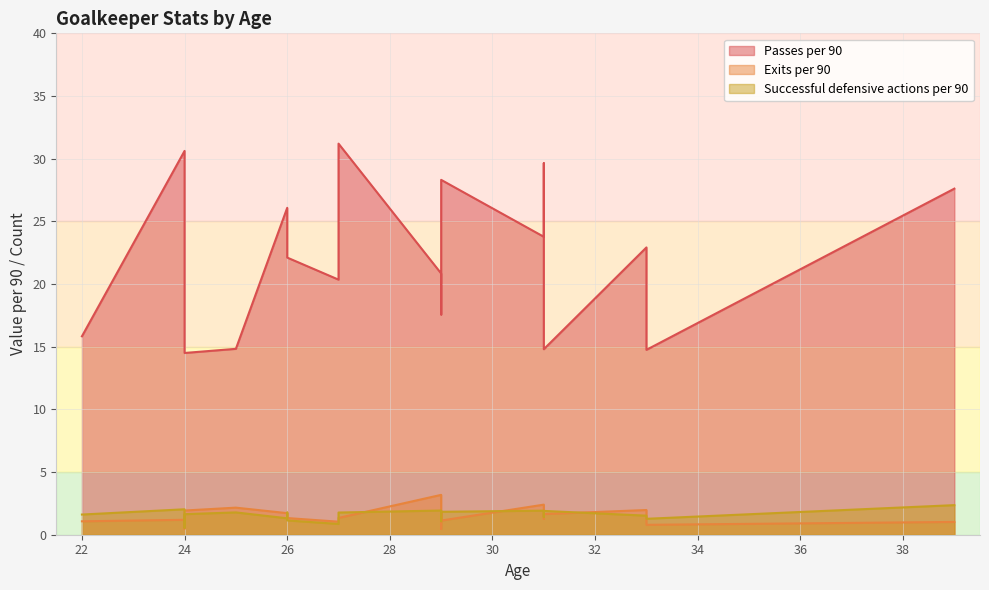

How many times do Exits per 90 and Successful defensive actions per 90 cross each other?

11